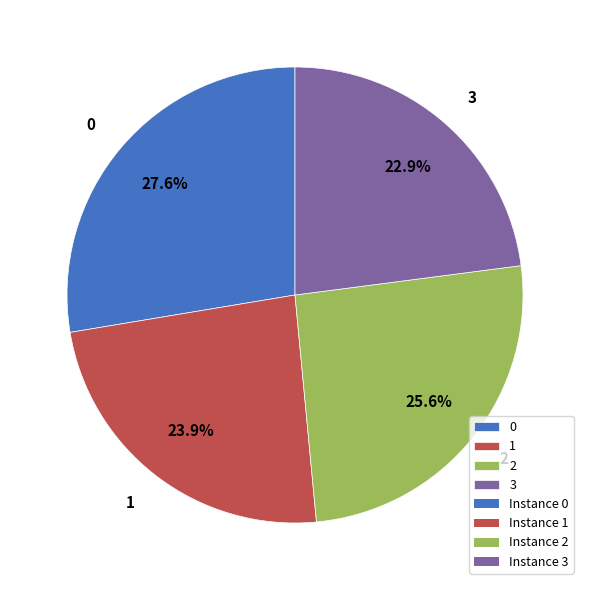

To the nearest percent, what percentage of the pie is 2?

26%